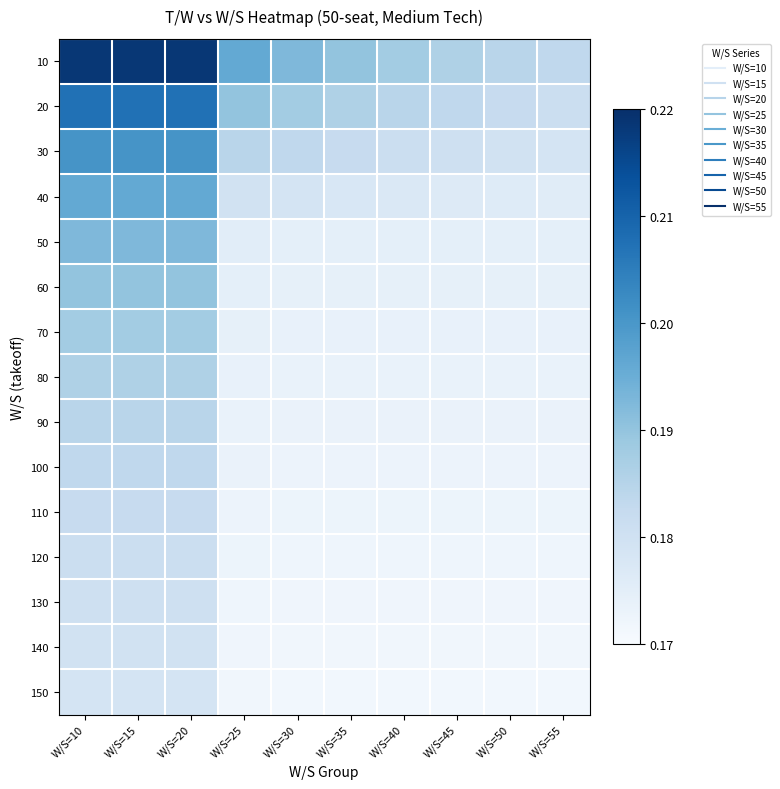

What is the smallest value displayed?

0.2